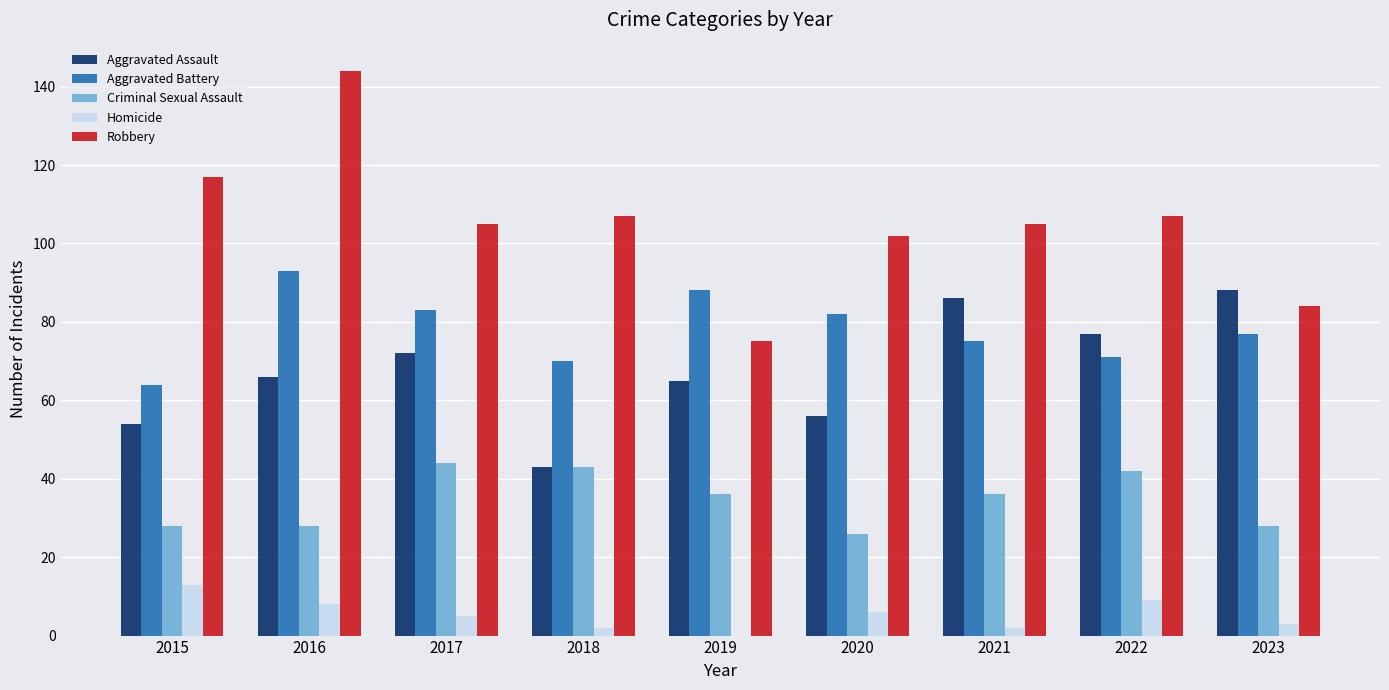

Does the chart contain stacked bars?

No